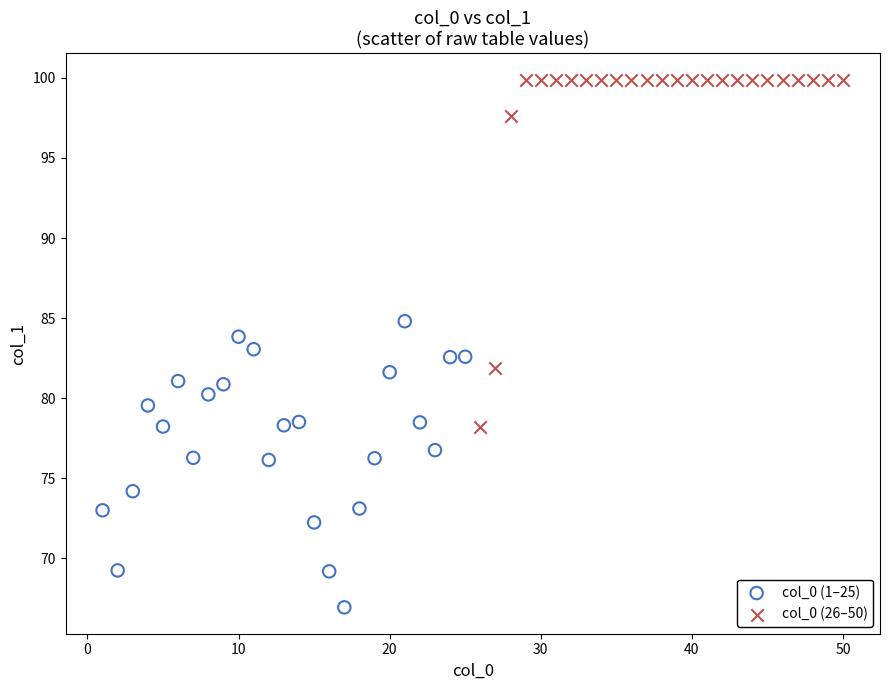

What are all the series names shown in the legend?

col_0 (1–25), col_0 (26–50)